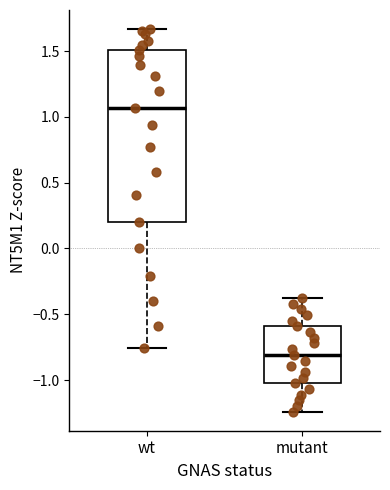

Reading left to right, transcribe this box plot: for each box, give where its median line is, the range the box spans, and where its two whiskers end, as read against the y-axis. The values are not printed on the chart, so give them approximately, as read against the axis.

wt: median 1.05, box 0.20 to 1.50, whiskers -0.75 to 1.65
mutant: median -0.80, box -1.00 to -0.60, whiskers -1.25 to -0.40